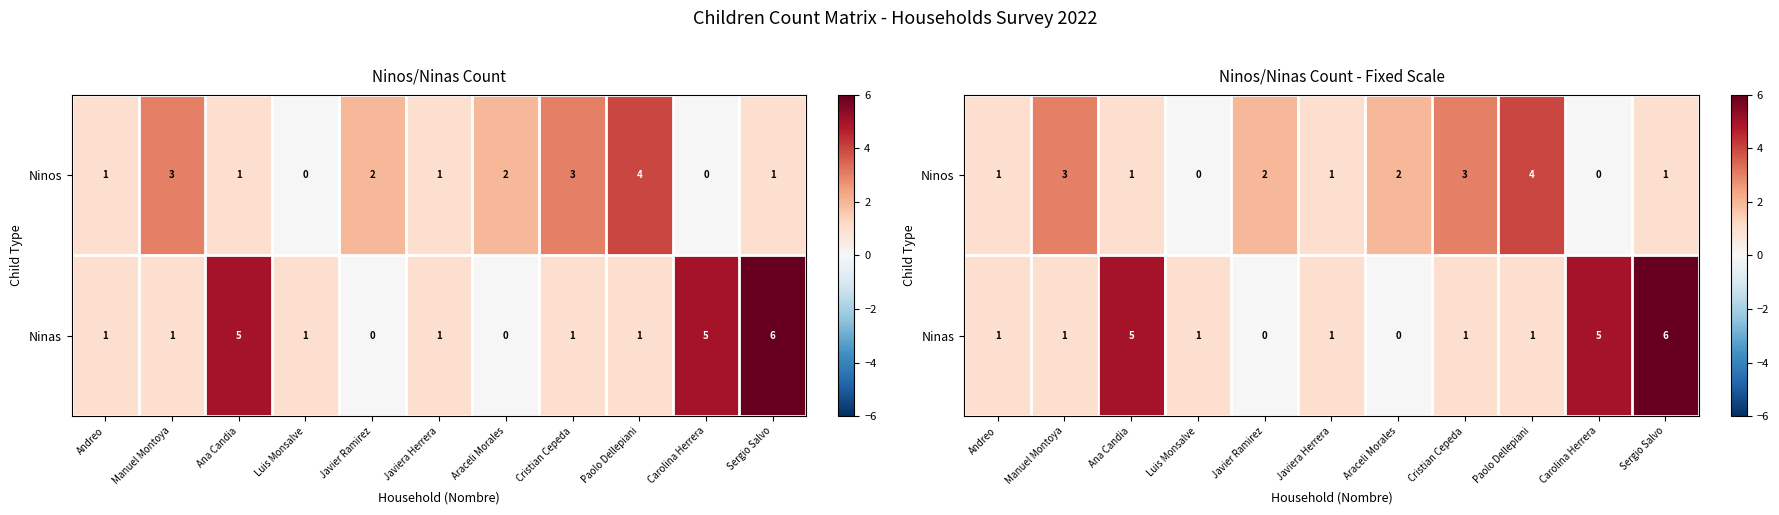

Is the value of Ninos at Araceli Morales greater than the value of Ninas at Javiera Herrera?

Yes